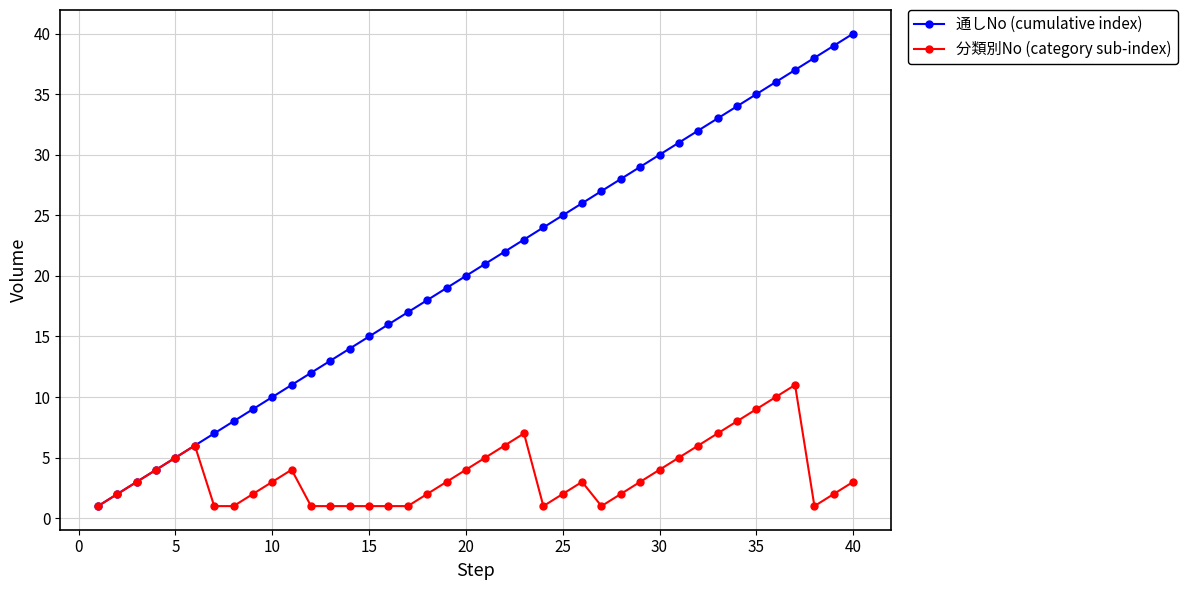

True or false: 通しNo (cumulative index) has more than 1 points higher than both neighbors.

False